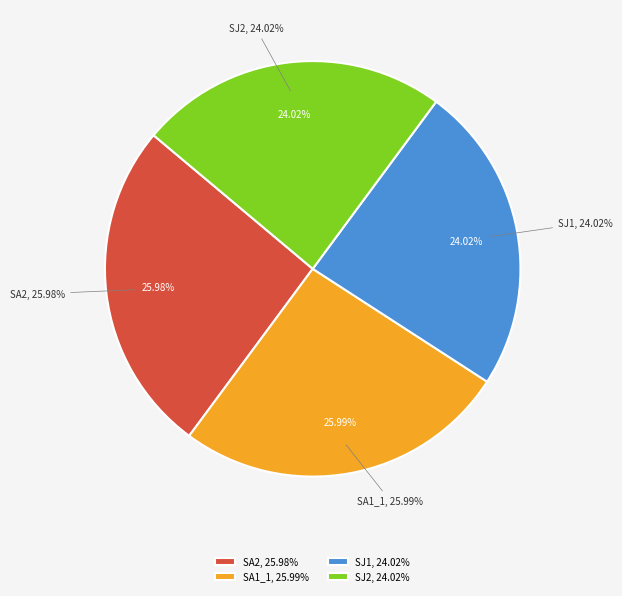

How much of the chart is everything except SJ2?

76.0%